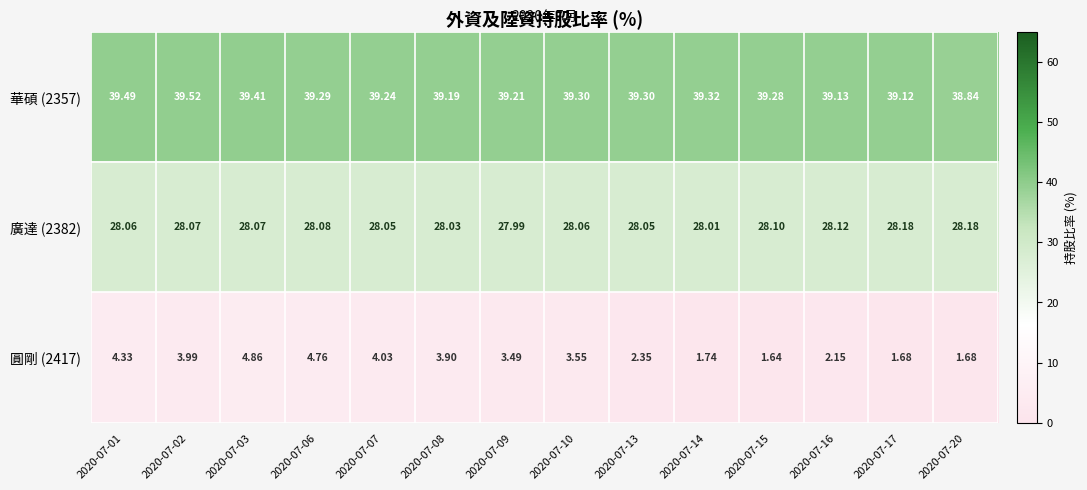

Reading left to right, transcribe all the data shown in this chart.

華碩 (2357): 2020-07-01=39.5	2020-07-02=39.5	2020-07-03=39.4	2020-07-06=39.3	2020-07-07=39.2	2020-07-08=39.2	2020-07-09=39.2	2020-07-10=39.3	2020-07-13=39.3	2020-07-14=39.3	2020-07-15=39.3	2020-07-16=39.1	2020-07-17=39.1	2020-07-20=38.8
廣達 (2382): 2020-07-01=28.1	2020-07-02=28.1	2020-07-03=28.1	2020-07-06=28.1	2020-07-07=28.1	2020-07-08=28.0	2020-07-09=28.0	2020-07-10=28.1	2020-07-13=28.1	2020-07-14=28.0	2020-07-15=28.1	2020-07-16=28.1	2020-07-17=28.2	2020-07-20=28.2
圓剛 (2417): 2020-07-01=4.3	2020-07-02=4.0	2020-07-03=4.9	2020-07-06=4.8	2020-07-07=4.0	2020-07-08=3.9	2020-07-09=3.5	2020-07-10=3.5	2020-07-13=2.4	2020-07-14=1.7	2020-07-15=1.6	2020-07-16=2.1	2020-07-17=1.7	2020-07-20=1.7